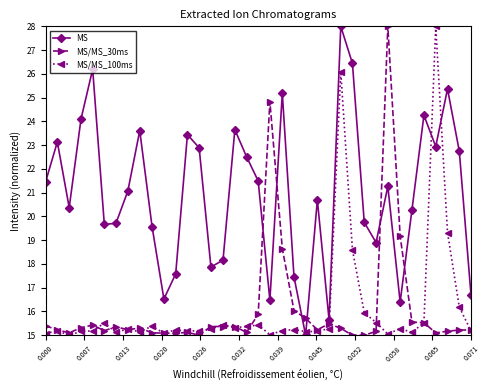

After their last crossing, which series has the higher values: MS or MS/MS_100ms?

MS